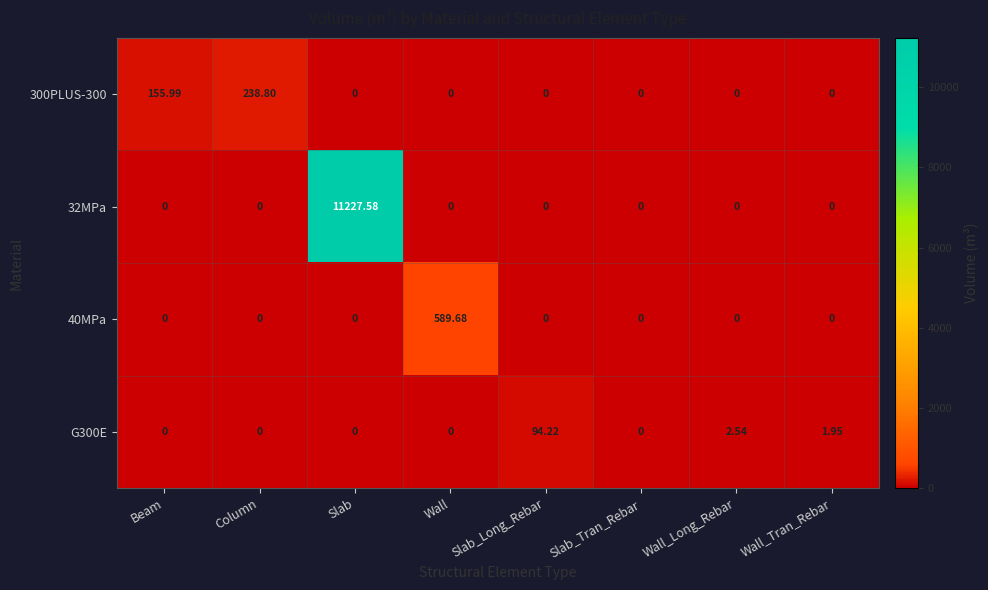

Count the number of data series in this chart.

4